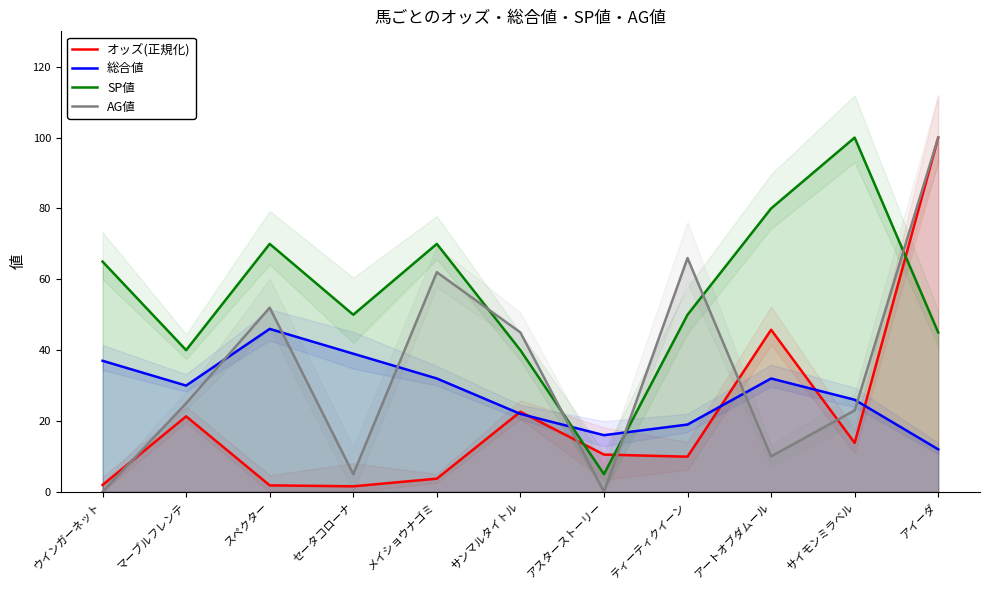

Which series has the largest range (max minus min)?

AG値